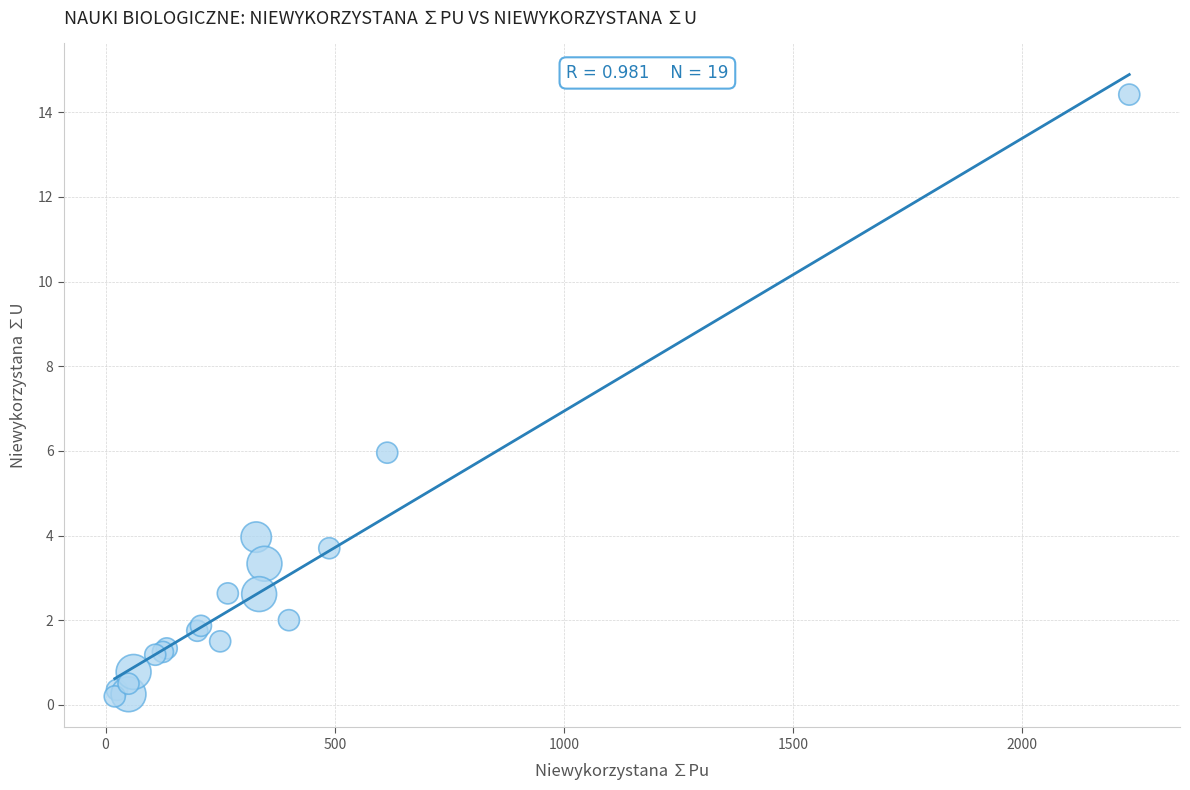

What Y value in the scatter plot is closest to 7?

6.0